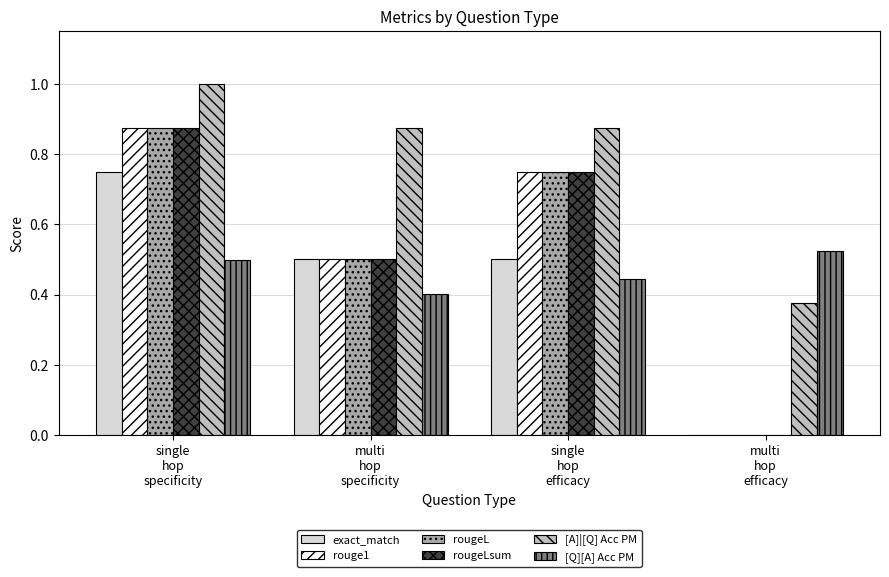

Reading left to right, transcribe all the data shown in this chart.

exact_match: 0.8	0.5	0.5	0.0
rouge1: 0.9	0.5	0.8	0.0
rougeL: 0.9	0.5	0.8	0.0
rougeLsum: 0.9	0.5	0.8	0.0
[A]|[Q] Acc PM: 1.0	0.9	0.9	0.4
[Q][A] Acc PM: 0.5	0.4	0.4	0.5